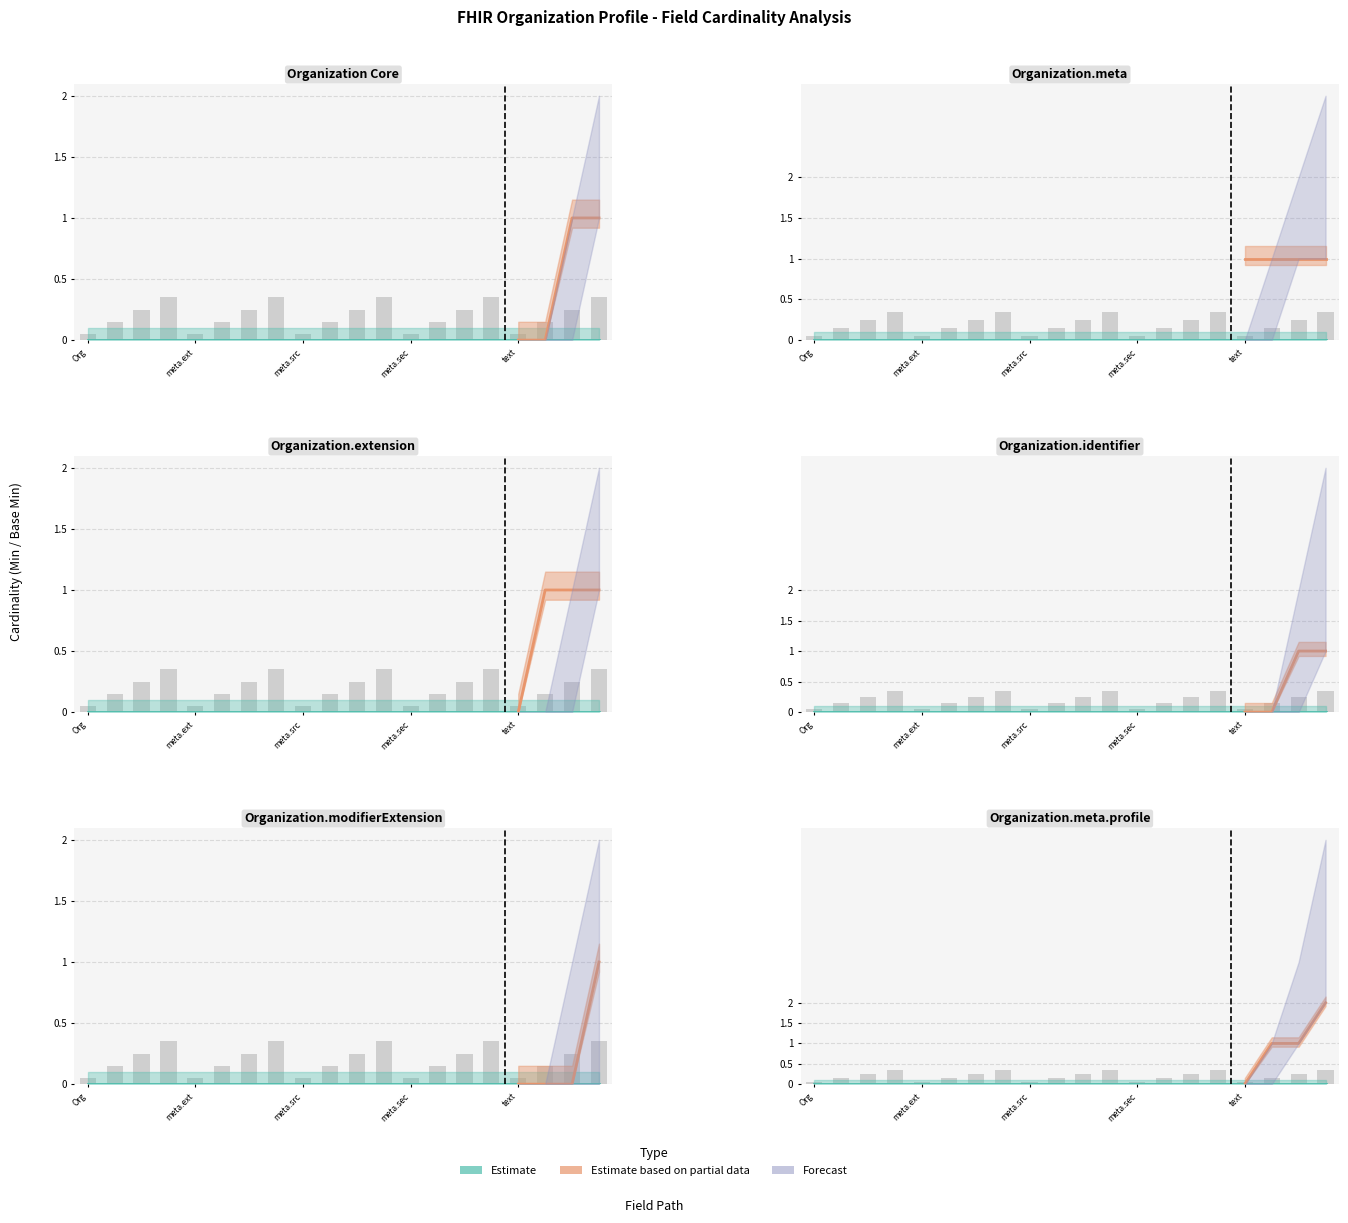

Count the number of categories in the chart.

20